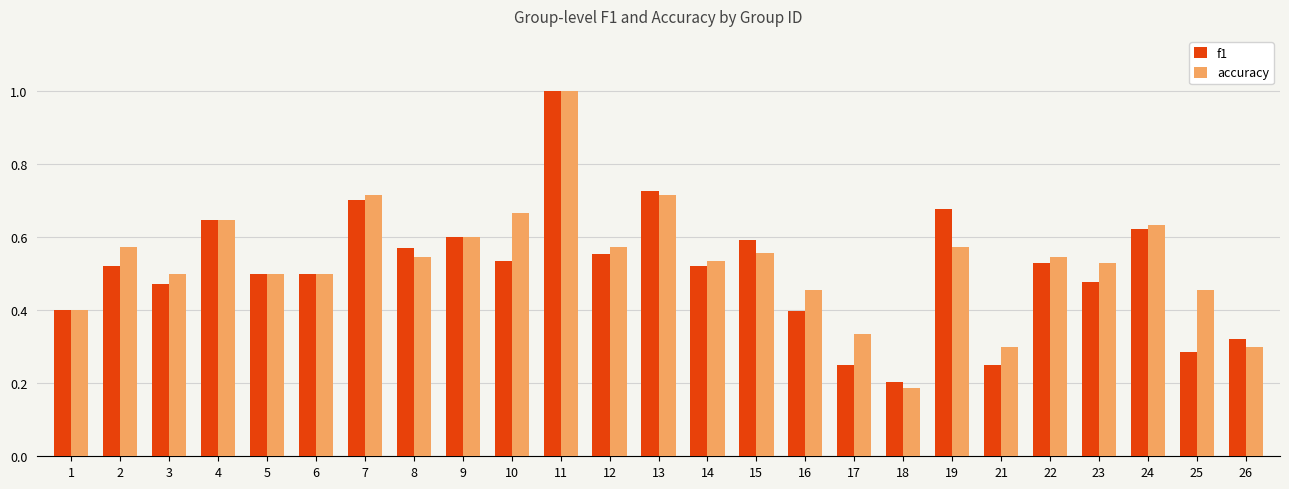

Which label corresponds to the smallest value in the chart?

18